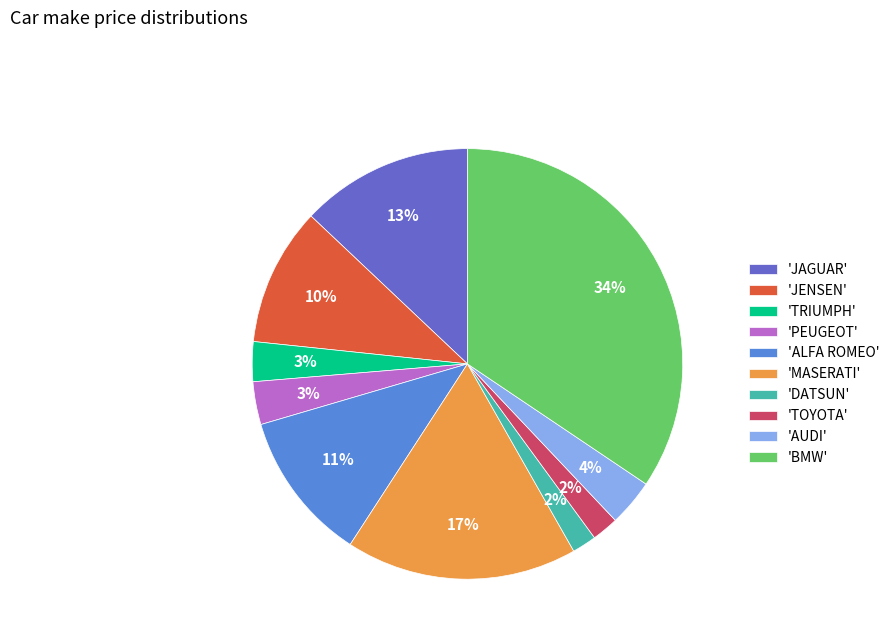

Is the sum of 'ALFA ROMEO' and 'PEUGEOT' greater than half?

No